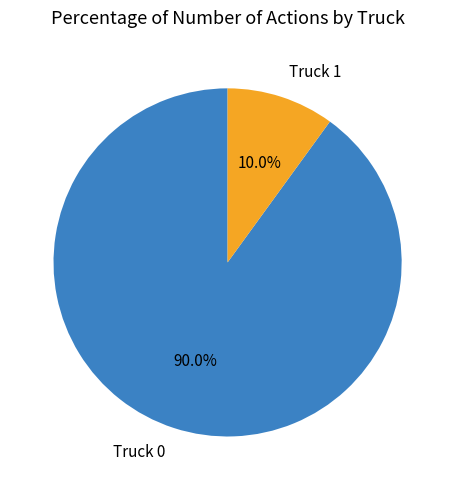

To the nearest percent, what portion does Truck 1 represent?

10%